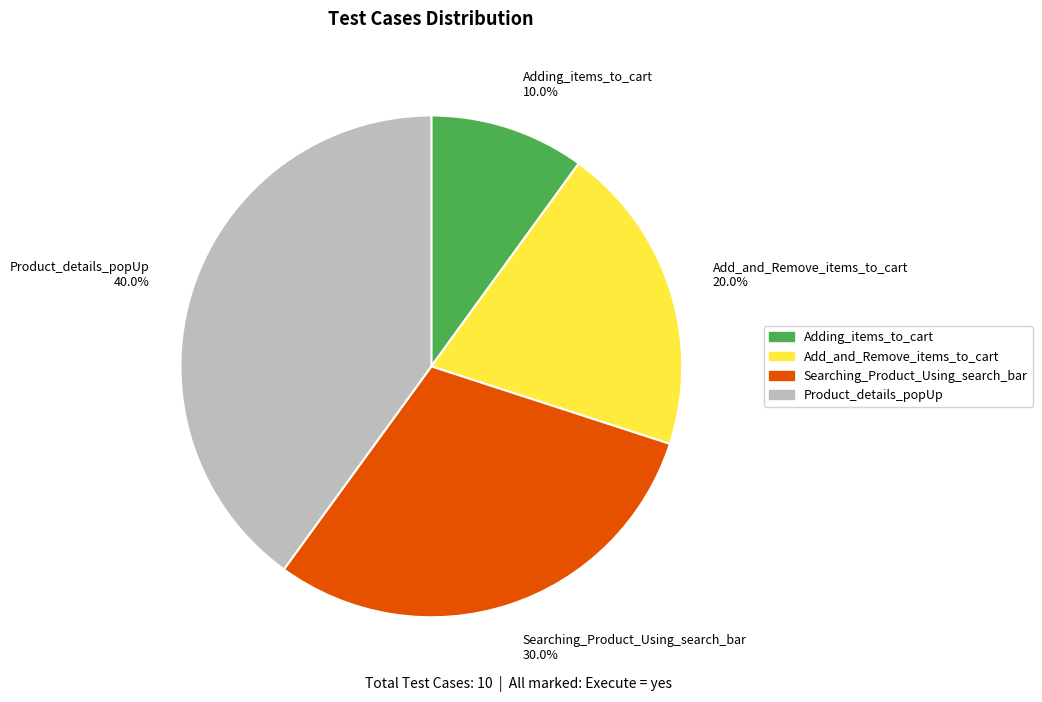

Combined, do Product_details_popUp and Add_and_Remove_items_to_cart account for over 50%?

Yes